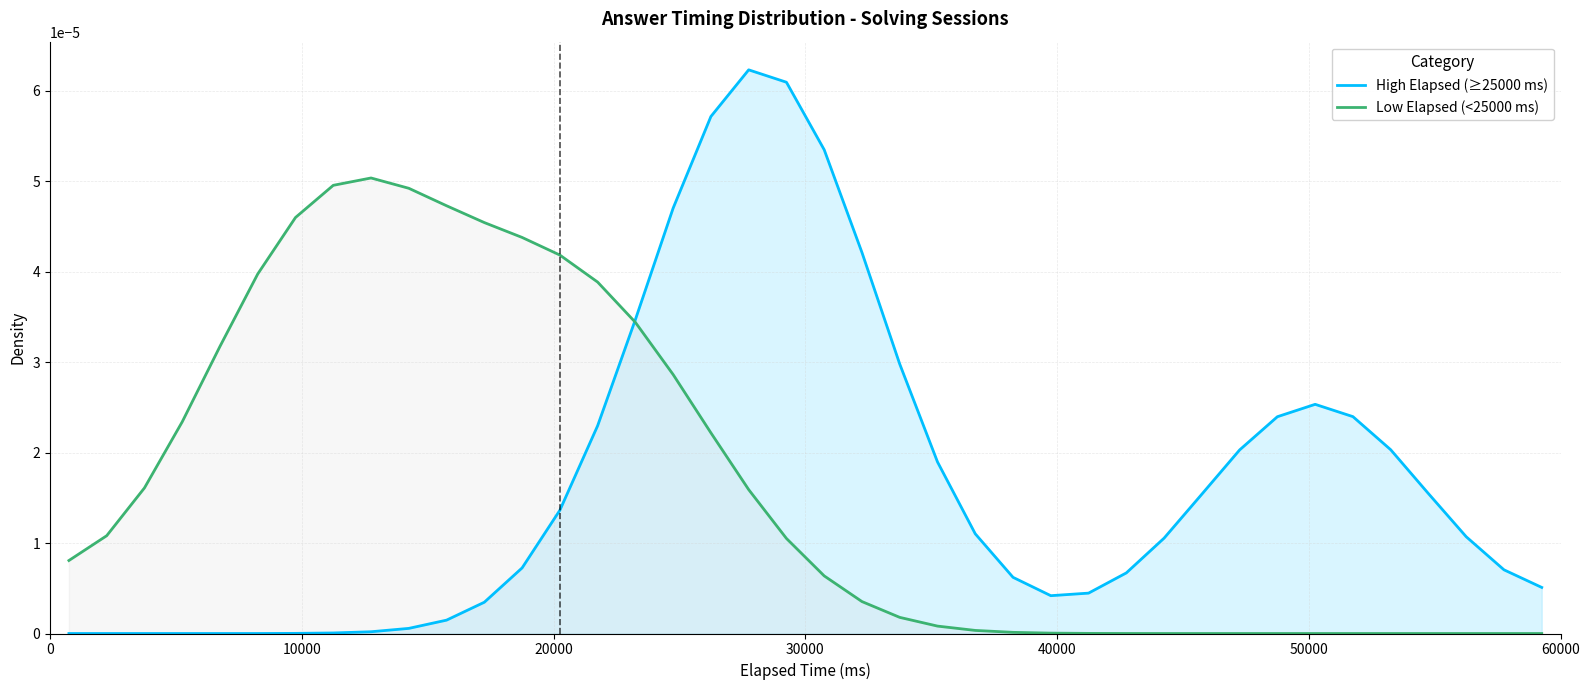

Which series has the largest range (max minus min)?

High Elapsed (≥25000 ms)